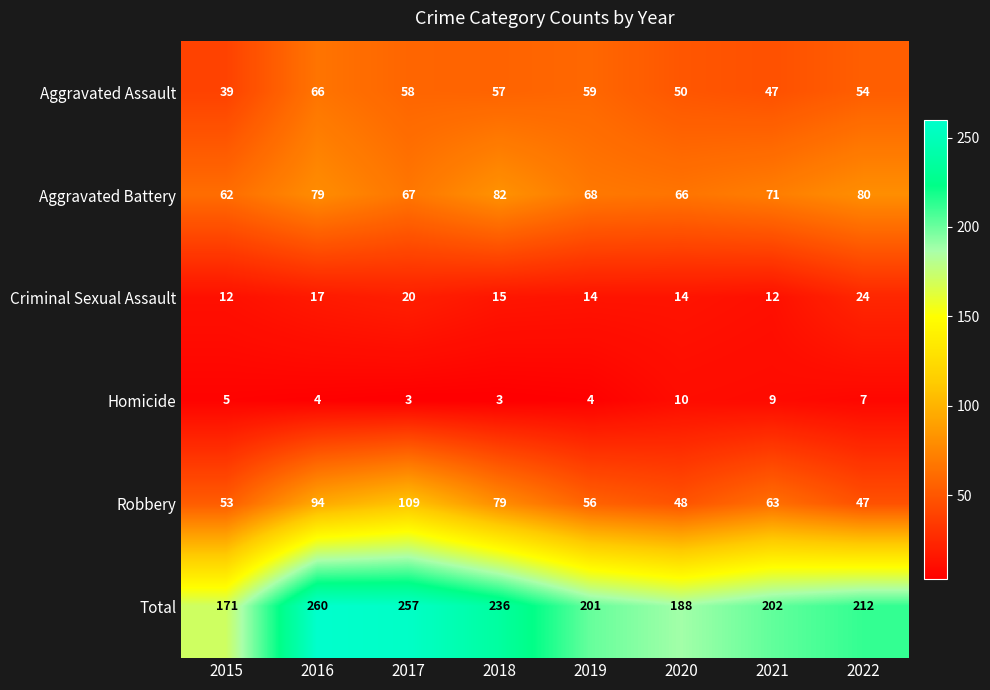

The Homicide series shows 6 at 2016. True or false?

False